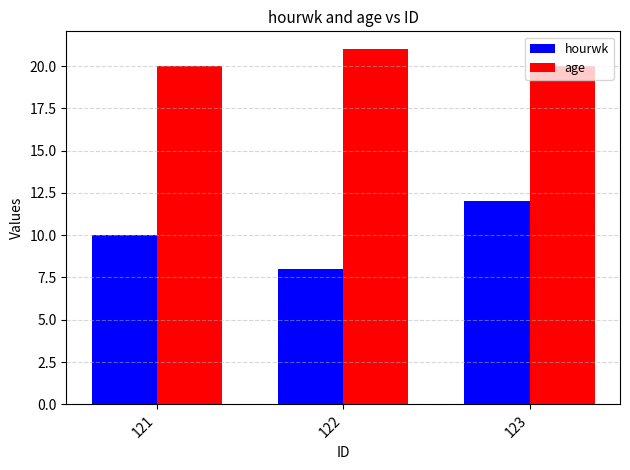

The value of age at 123 is 5. True or false?

False